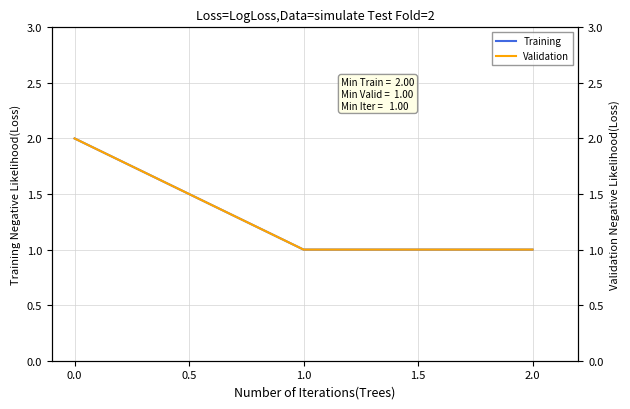

Which series has the widest spread of values?

Training